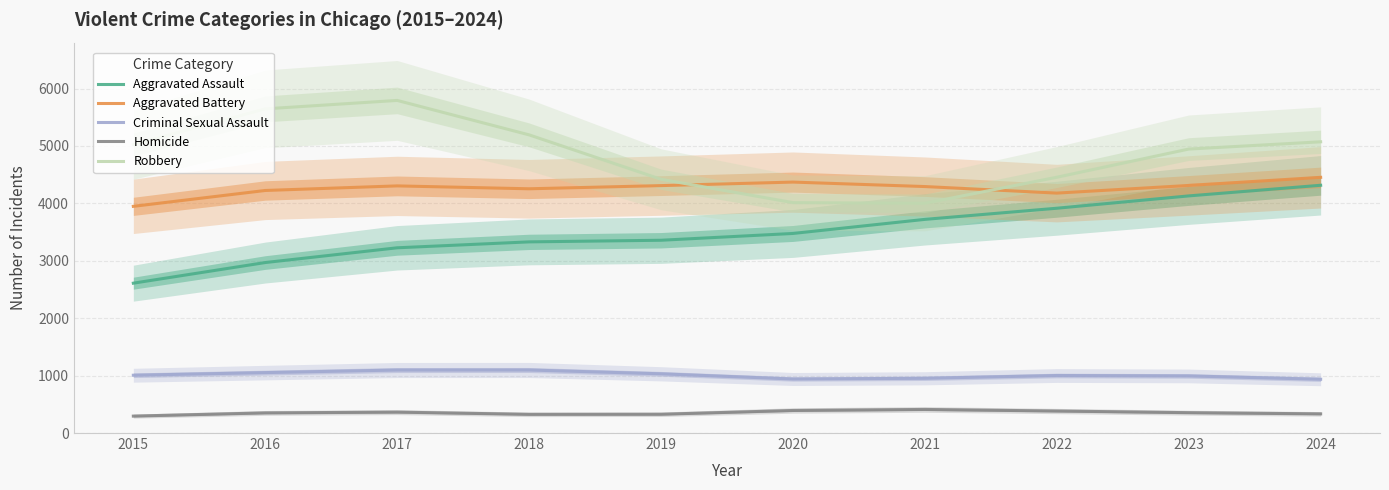

True or false: Robbery and Aggravated Assault intersect in this chart.

False